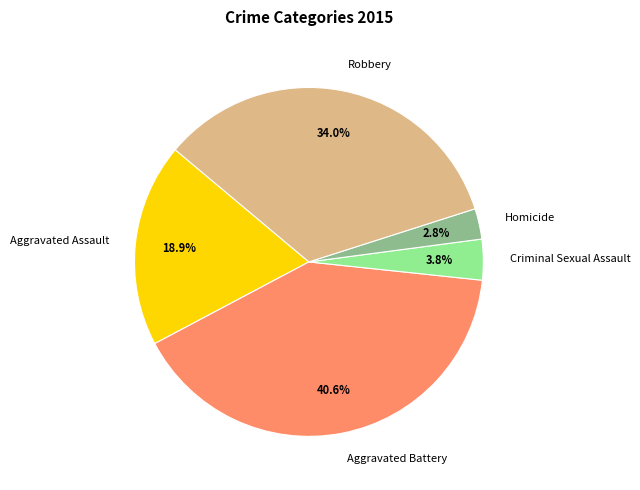

To the nearest percent, what percentage of the pie is Criminal Sexual Assault?

4%